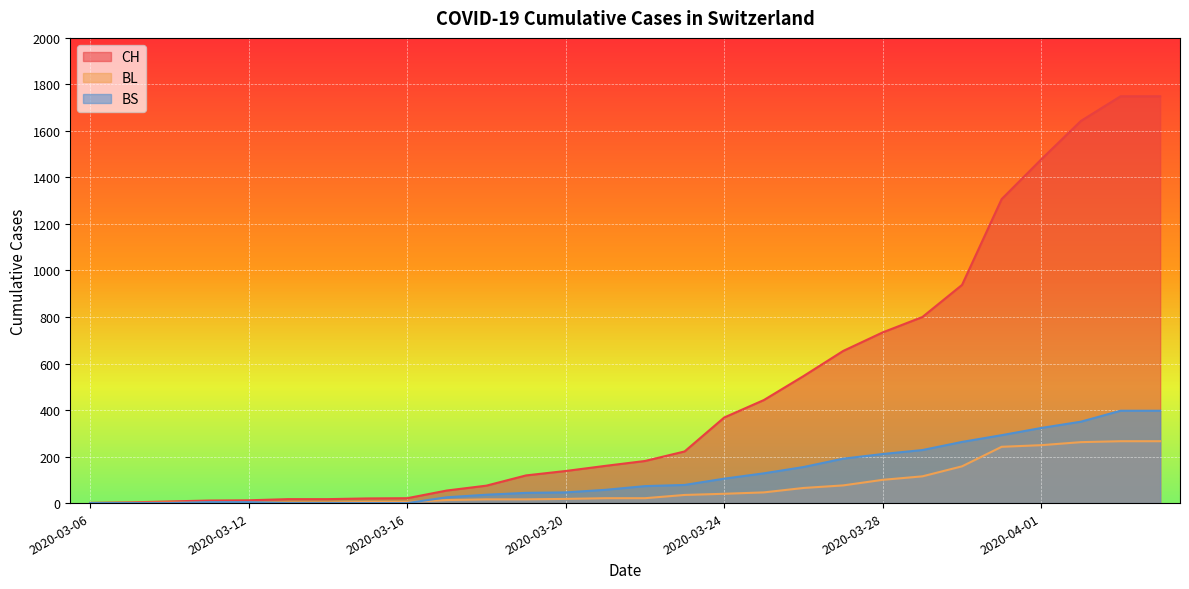

At how many categories does at least one series exceed 867?

6